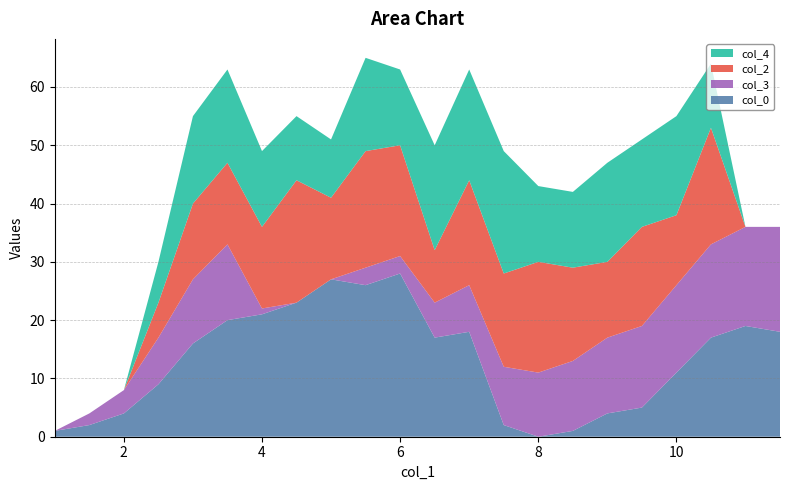

Reading left to right, list all the values displayed in this chart.

col_0: 1	2	4	9	16	20	21	23	27	26	28	17	18	2	0	1	4	5	11	17	19	18
col_3: 0	2	4	8	11	13	1	0	0	3	3	6	8	10	11	12	13	14	15	16	17	18
col_2: 0	0	0	6	13	14	14	21	14	20	19	9	18	16	19	16	13	17	12	20	0	0
col_4: 0	0	0	7	15	16	13	11	10	16	13	18	19	21	13	13	17	15	17	11	0	0